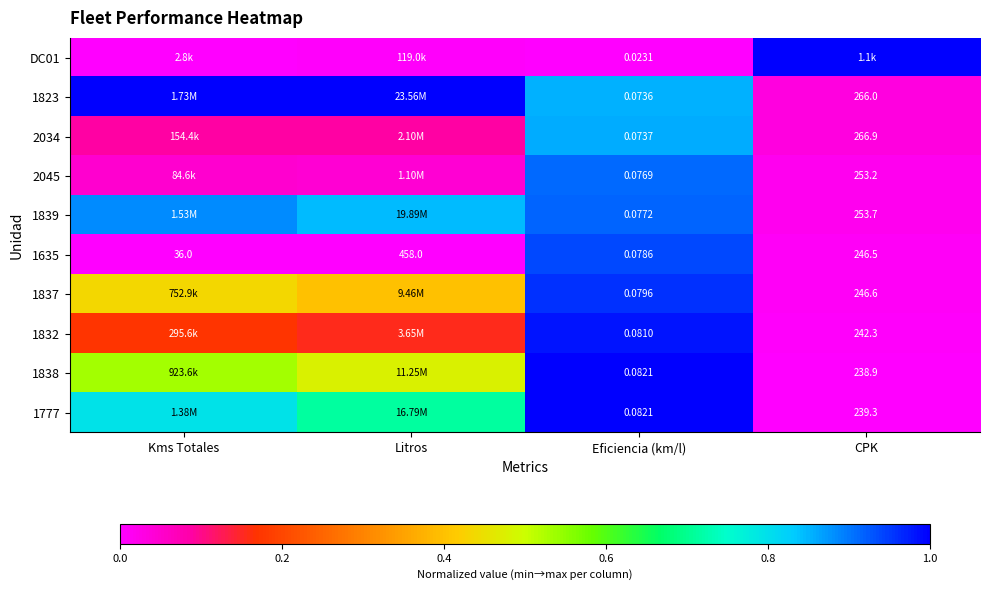

Which series changed the most between Kms Totales and CPK?

DC01